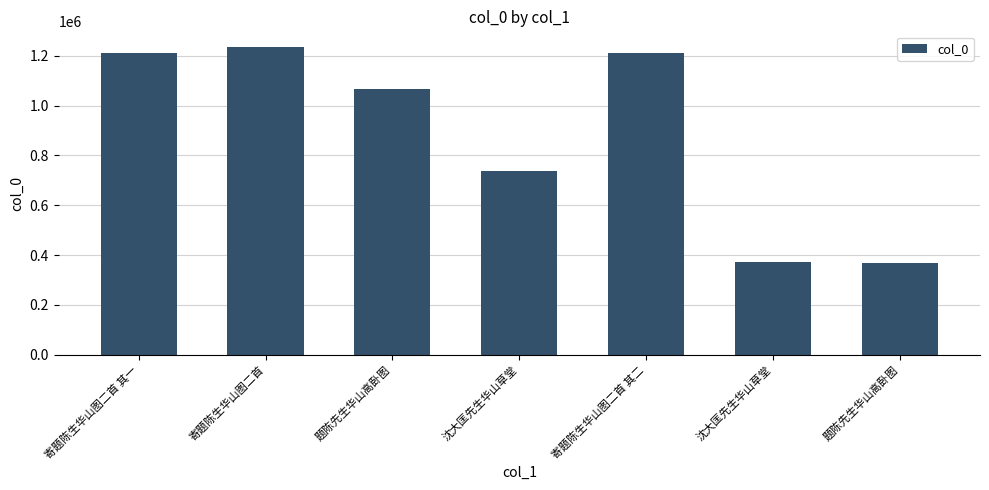

List the labels in order of value, smallest first.

题陈先生华山高卧图, 沈大匡先生华山草堂, 沈大匡先生华山草堂, 题陈先生华山高卧图, 寄题陈生华山图二首 其一, 寄题陈生华山图二首 其二, 寄题陈生华山图二首